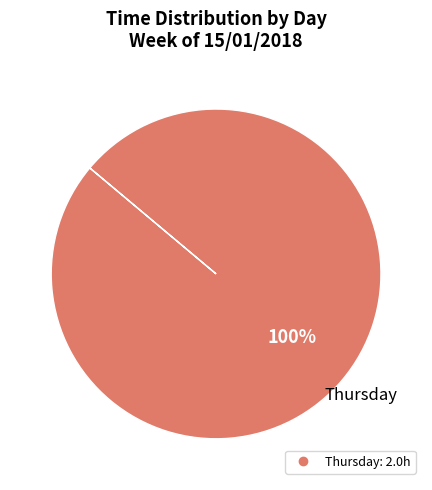

Is there a majority slice in this chart?

Yes